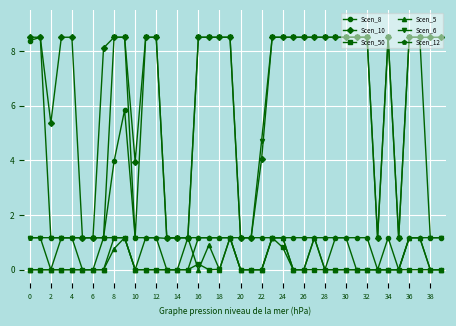

True or false: Scen_50 and Scen_10 intersect in this chart.

False